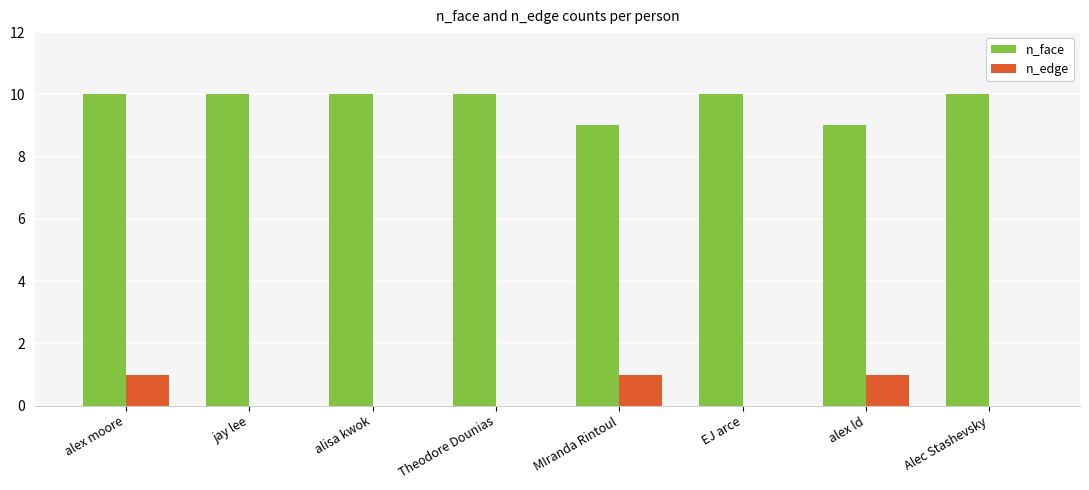

True or false: n_face has a value of 9 at alex ld.

True